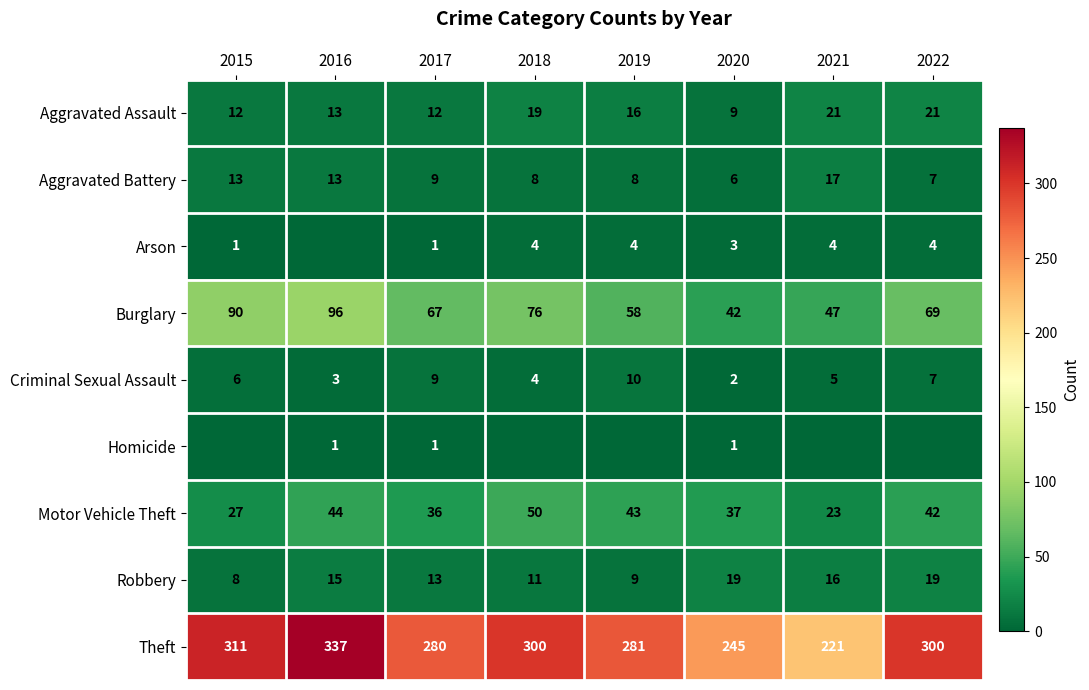

What is the approximate value of Criminal Sexual Assault at 2016?

3